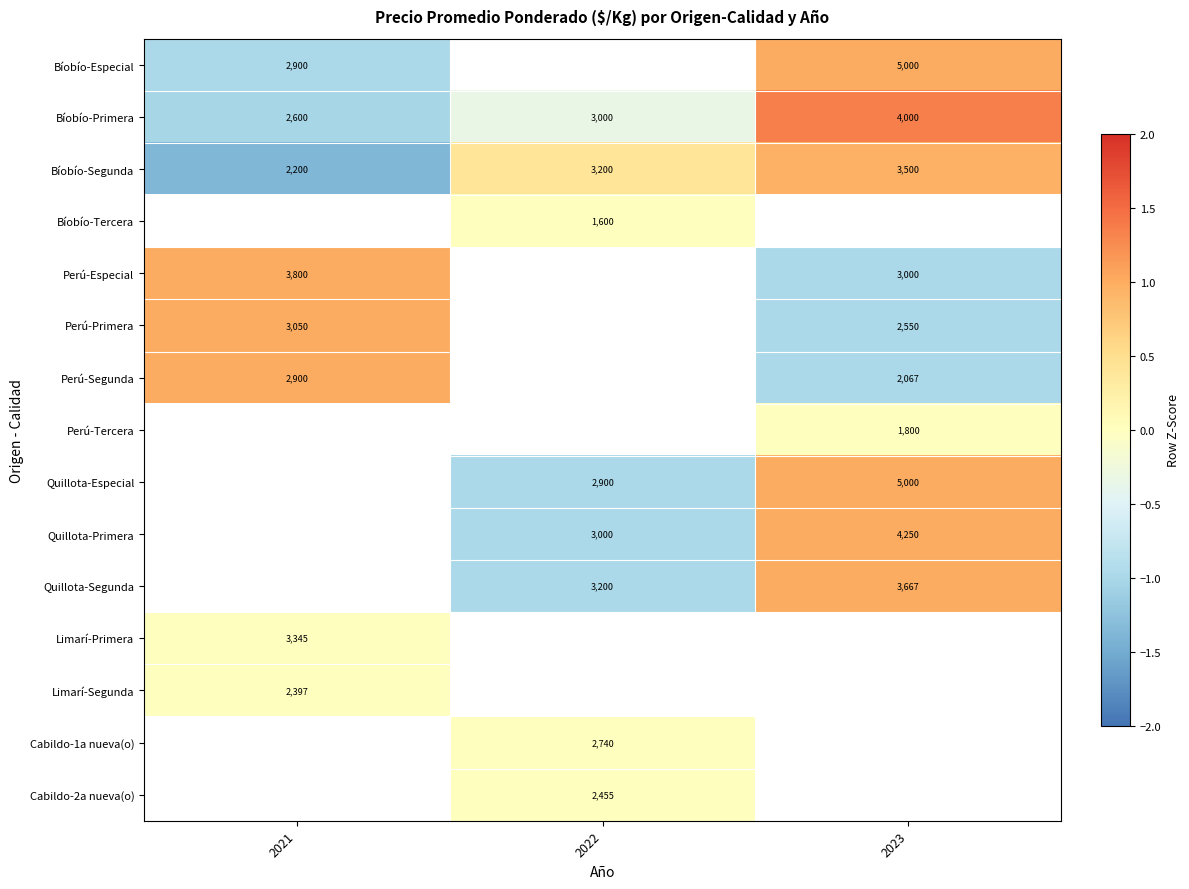

True or false: Quillota-Segunda has a value of 5584 at 2023.

False